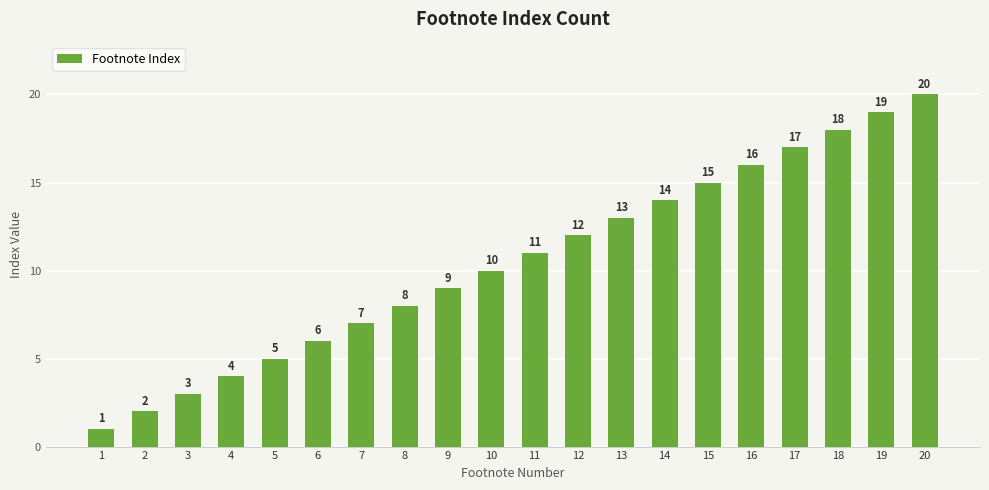

List the labels in order of value, smallest first.

1, 2, 3, 4, 5, 6, 7, 8, 9, 10, 11, 12, 13, 14, 15, 16, 17, 18, 19, 20